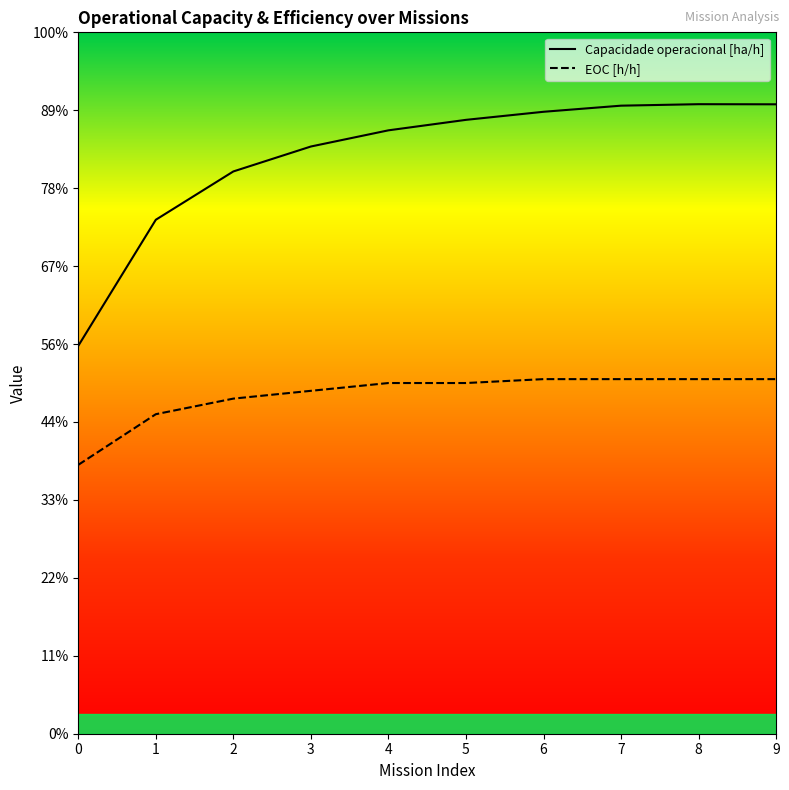

Which has a higher value, 1 or 0?

1